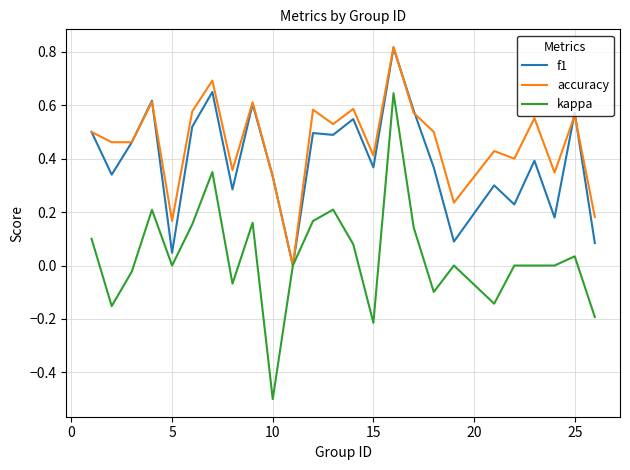

What is the minimum value shown in the chart?

-0.5